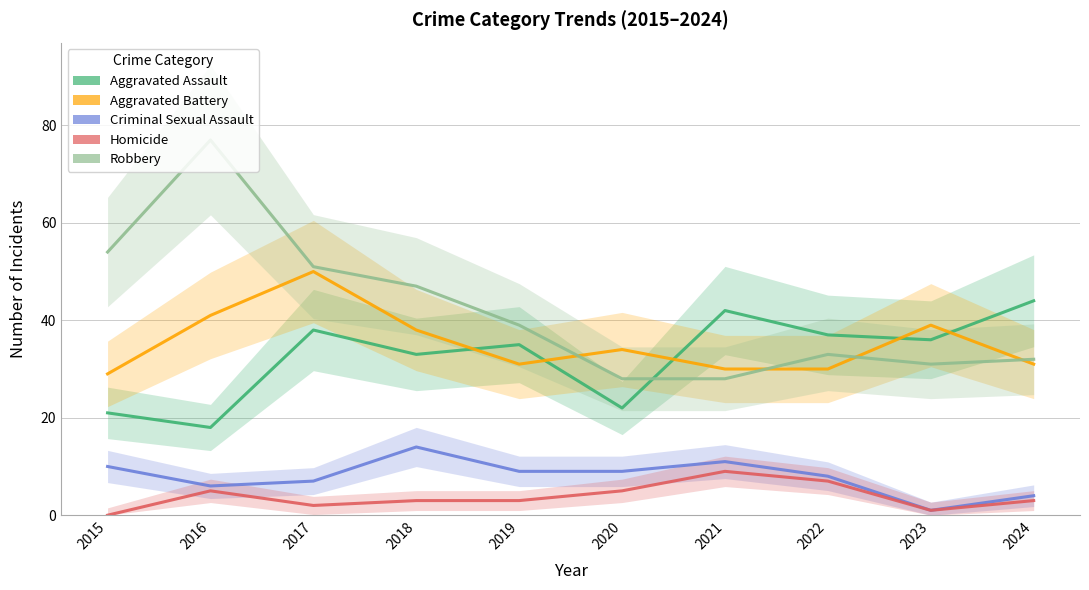

What are all the series names shown in the legend?

Aggravated Assault, Aggravated Battery, Criminal Sexual Assault, Homicide, Robbery